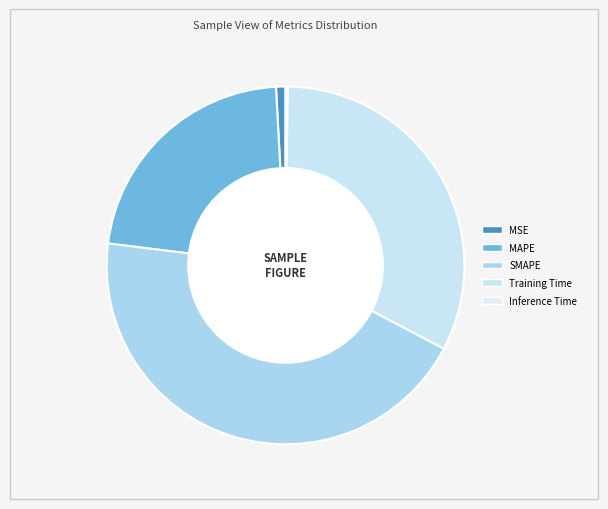

How many slices are in this pie chart?

5